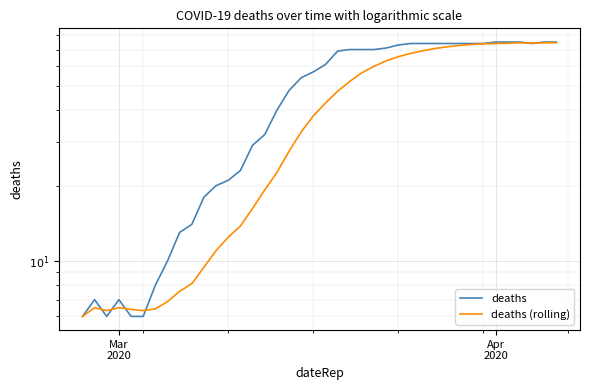

Is this an area chart (filled region under the line)?

No